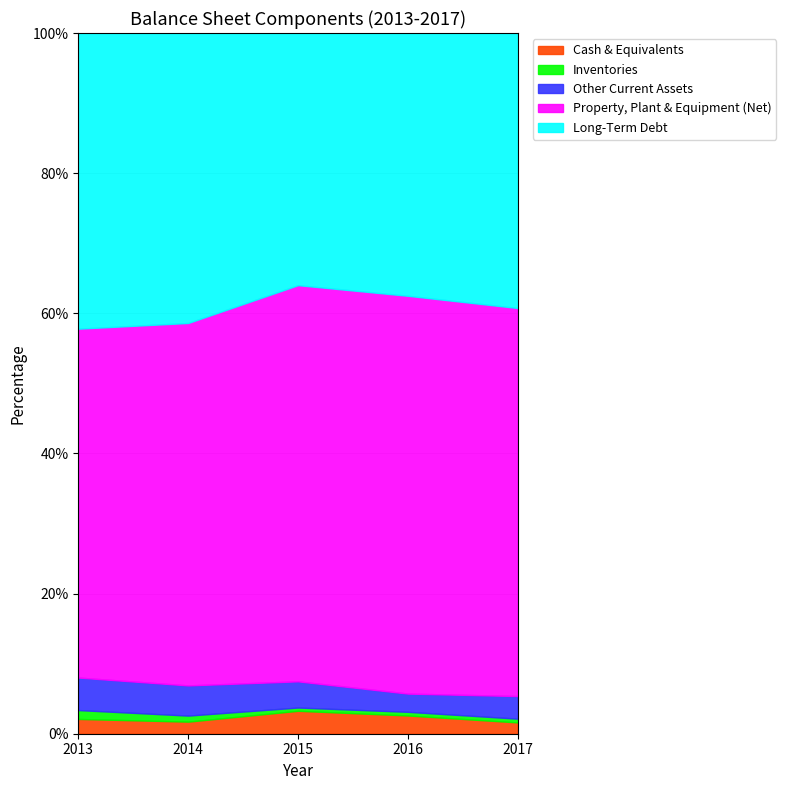

Where does the Long-Term Debt series first go above 77?

2013